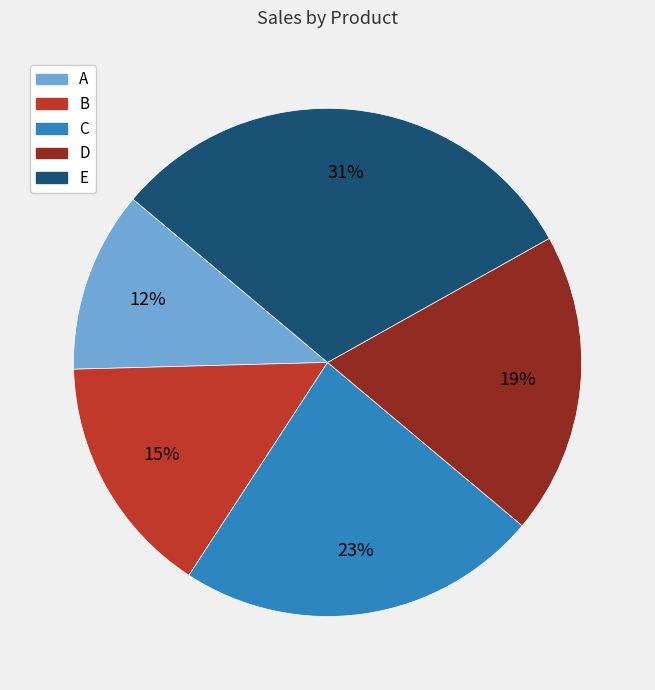

Does E account for over 50% of the chart?

No